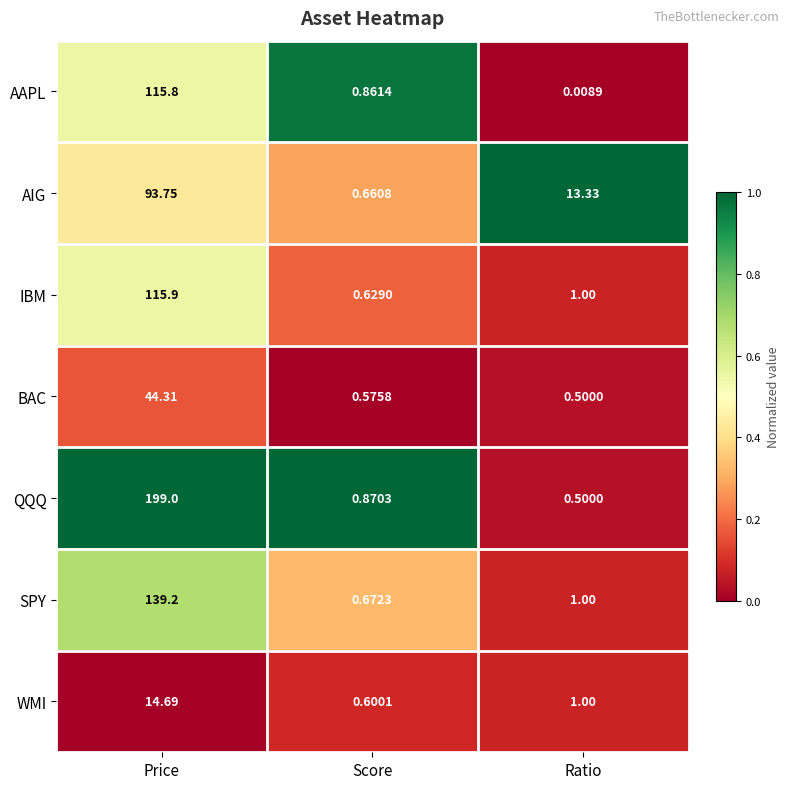

At which category is the sum across all series the highest?

Price